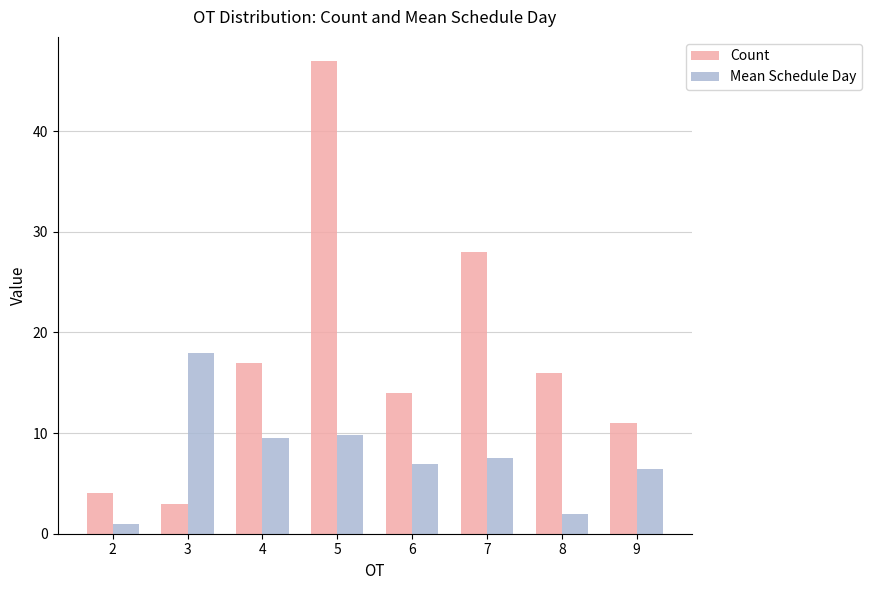

At which label is Count closest to 25?

7